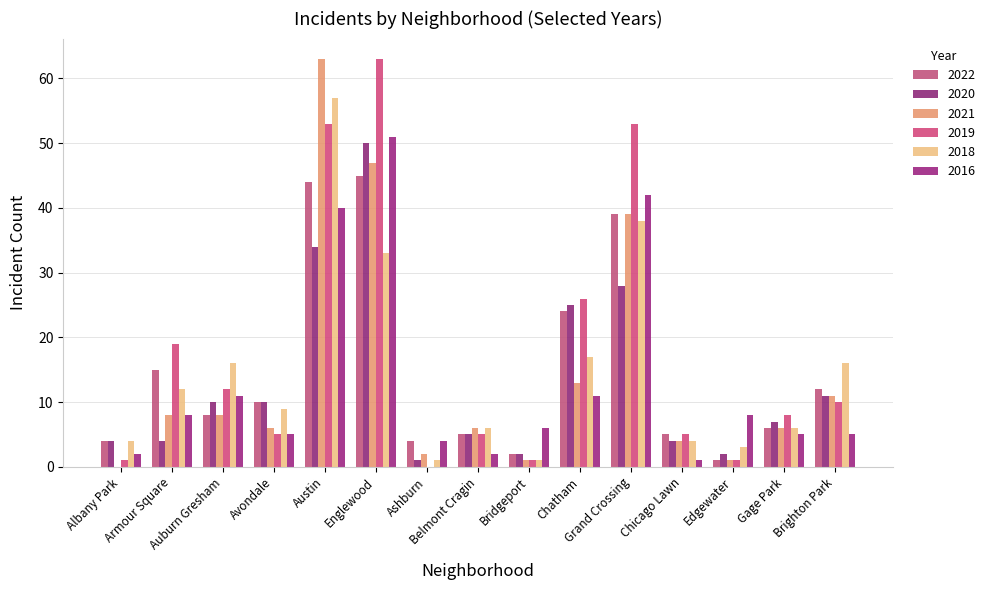

The 2022 series shows 9 at Chicago Lawn. True or false?

False